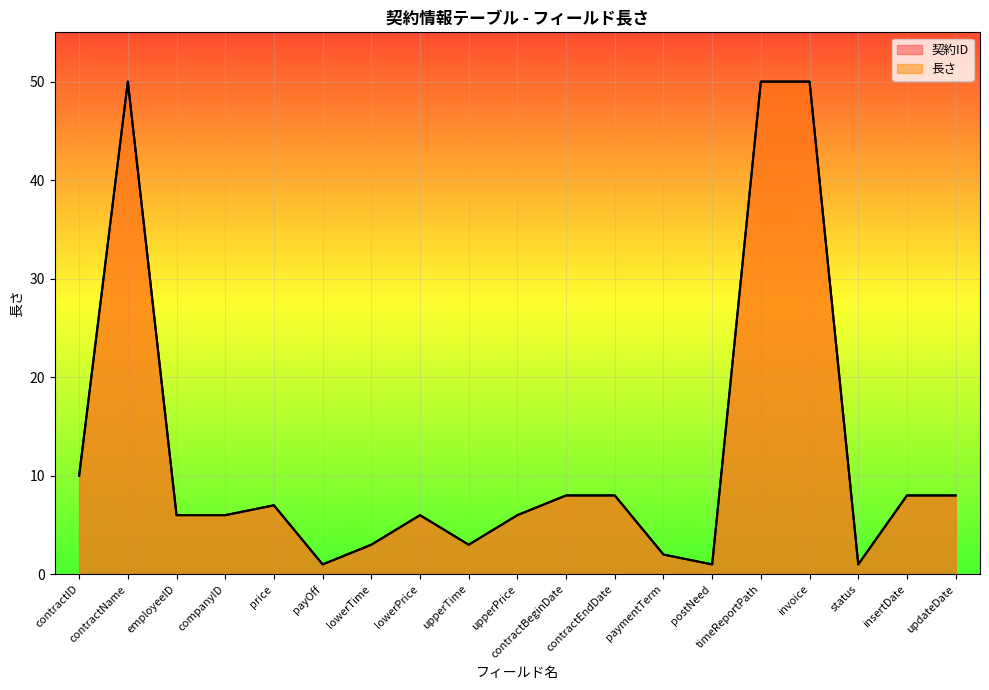

At which label is 契約ID closest to 25?

contractID